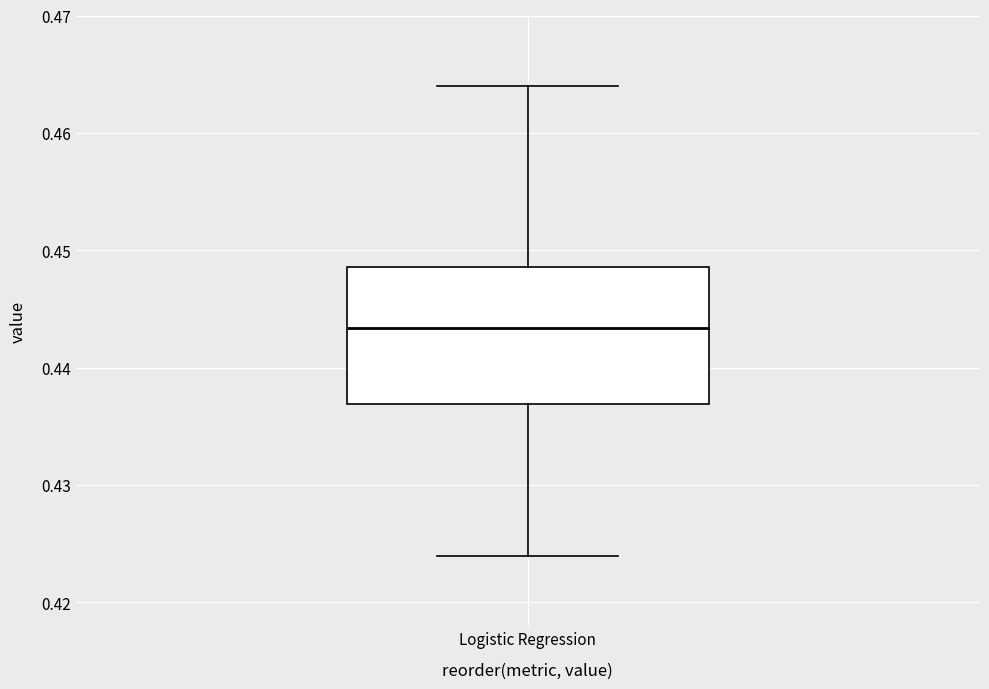

Read this box plot against the y-axis: the position of the median line, the range covered by the box, and the ends of both whiskers. The values are not printed on the chart, so give them approximately, as read against the axis.

median 0.443, box 0.437 to 0.449, whiskers 0.424 to 0.464